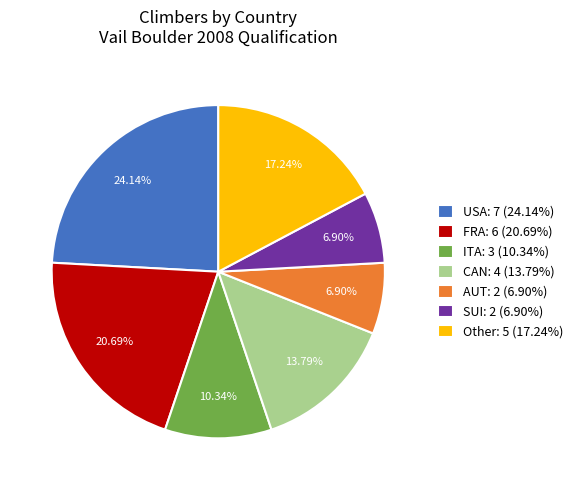

Which has a higher value, CAN: 4 (13.79%) or FRA: 6 (20.69%)?

FRA: 6 (20.69%)